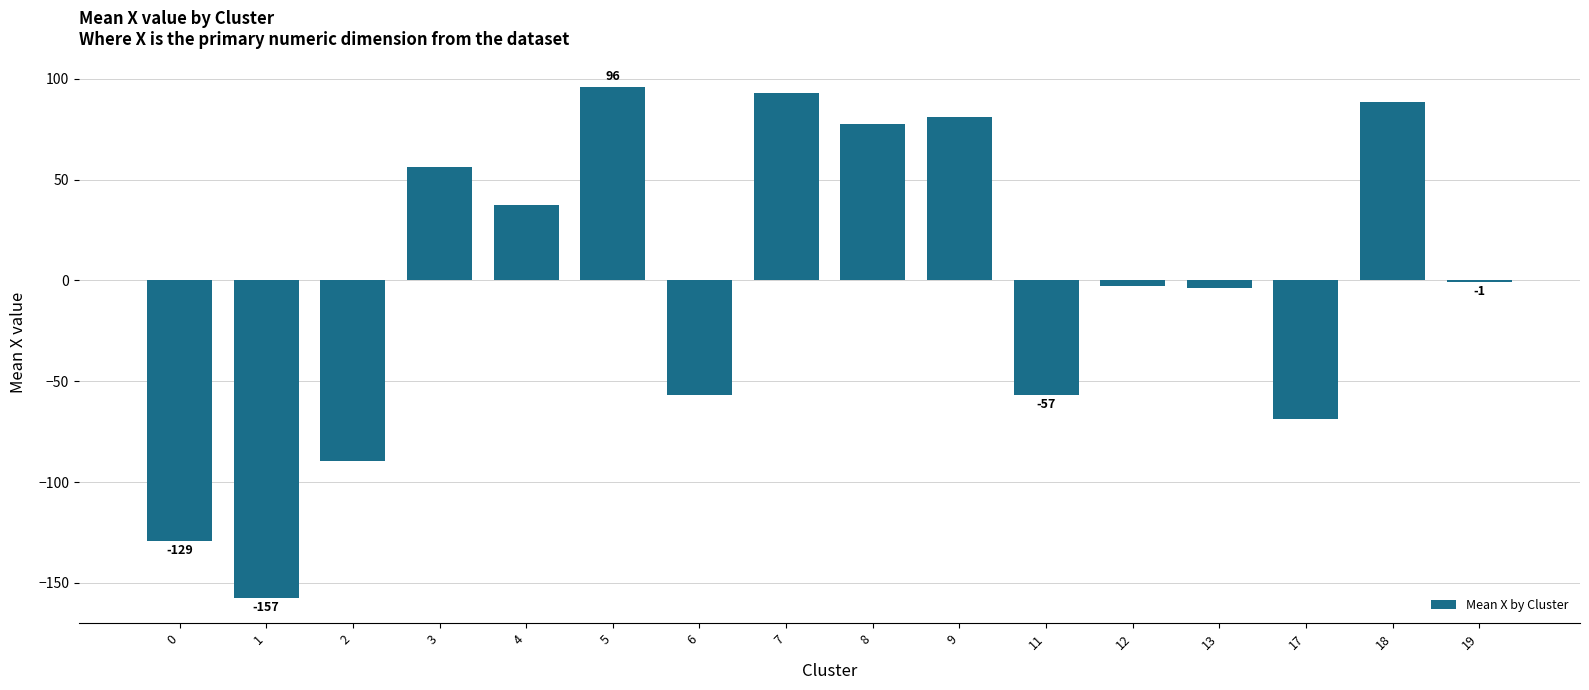

What is the maximum value shown in the chart?

95.9